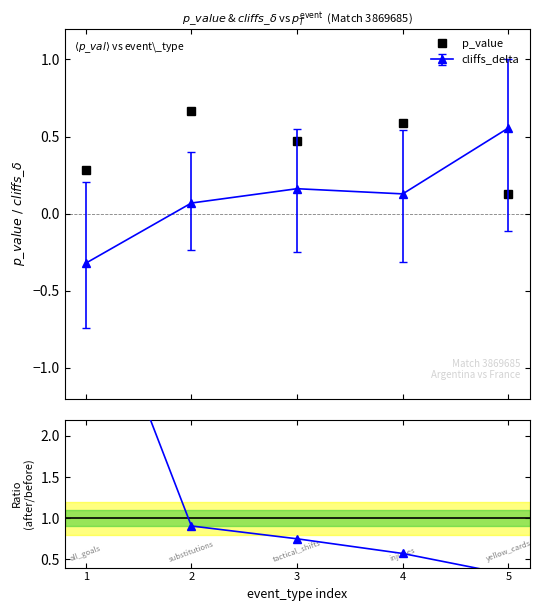

What is the lowest value of the cliffs_delta series?

-0.3